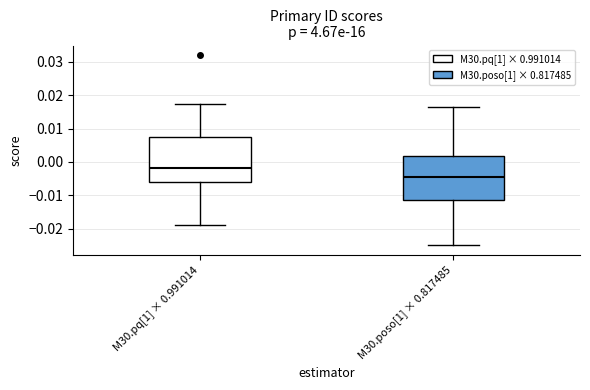

Where does the lower whisker of the box for M30.pq[1] × 0.991014 end on the y-axis? The values are not printed on the chart, so give them approximately, as read against the axis.

-0.019